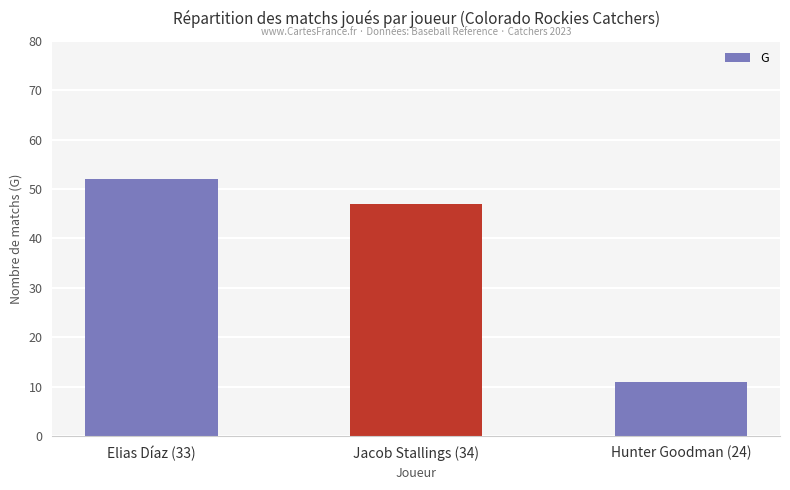

Which category has the lowest value across all series?

Hunter Goodman (24)